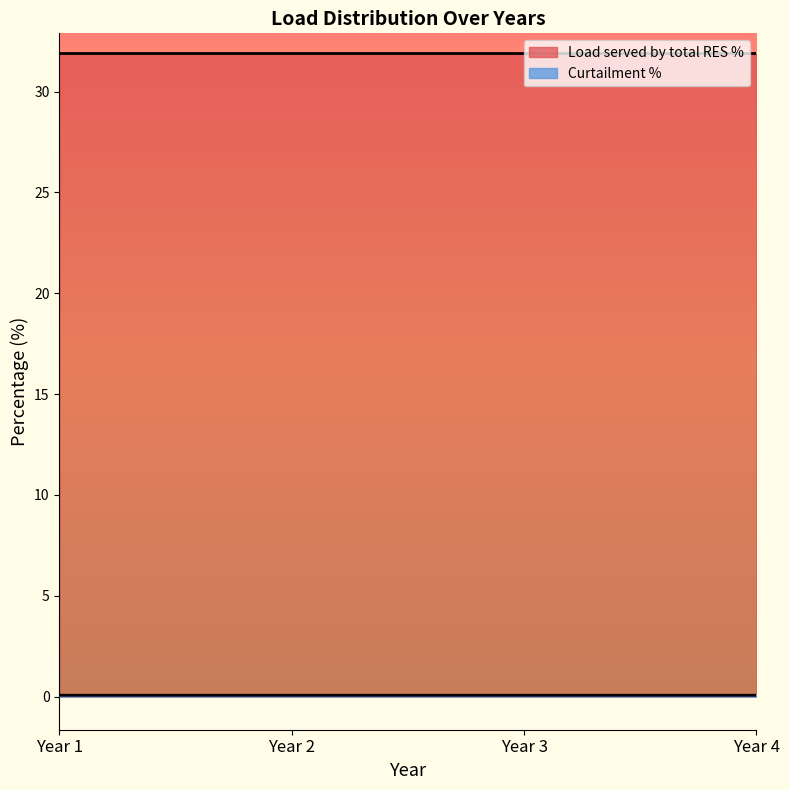

What is the value of the Load served by total RES % point at the 4th from the left?

31.9